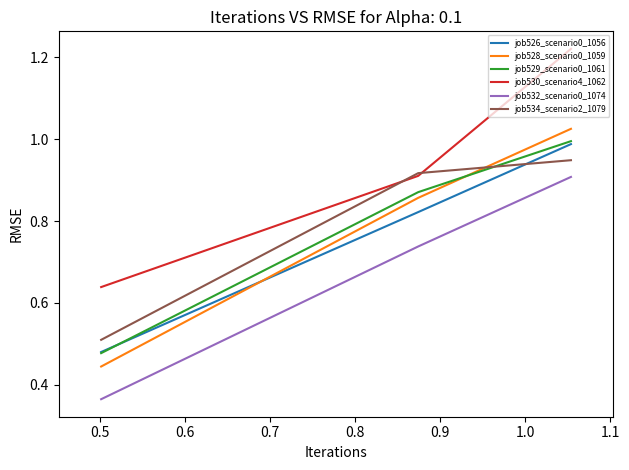

Count the number of data series in this chart.

6